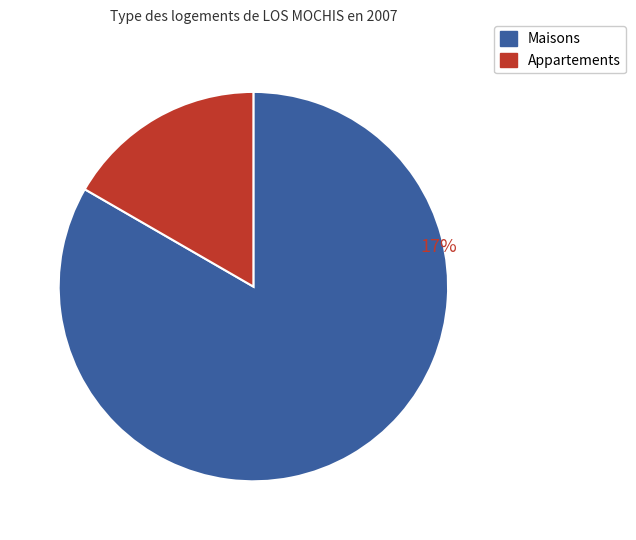

Is it true that OXXO - #10OBR50GPT - AGUSTINA LMM is 8% of the pie?

False